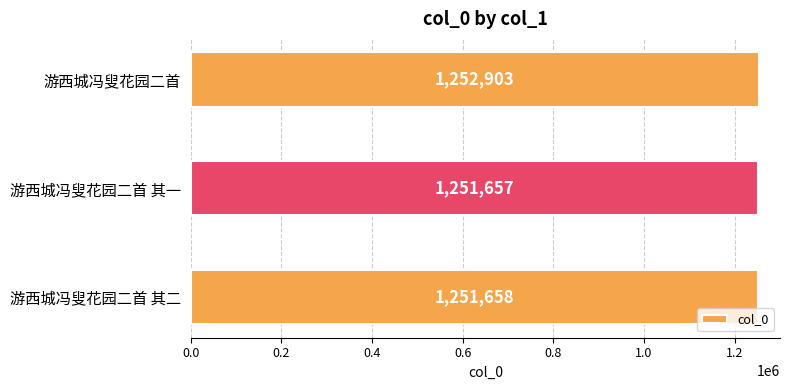

Reading bottom to top, extract all data points from this chart.

游西城冯叟花园二首 其二=1251658	游西城冯叟花园二首 其一=1251657	游西城冯叟花园二首=1252903